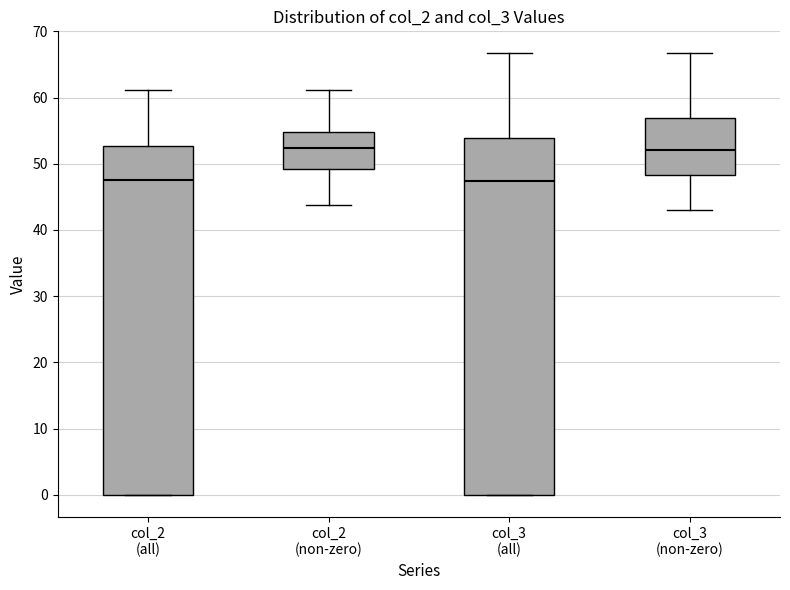

Reading left to right, read every box against the y-axis: the position of its median line, the range the box covers, and the ends of its whiskers. The values are not printed on the chart, so give them approximately, as read against the axis.

col_2 (all): median 48, box 0 to 53, whiskers 0 to 61
col_2 (non-zero): median 52, box 49 to 55, whiskers 44 to 61
col_3 (all): median 47, box 0 to 54, whiskers 0 to 67
col_3 (non-zero): median 52, box 48 to 57, whiskers 43 to 67